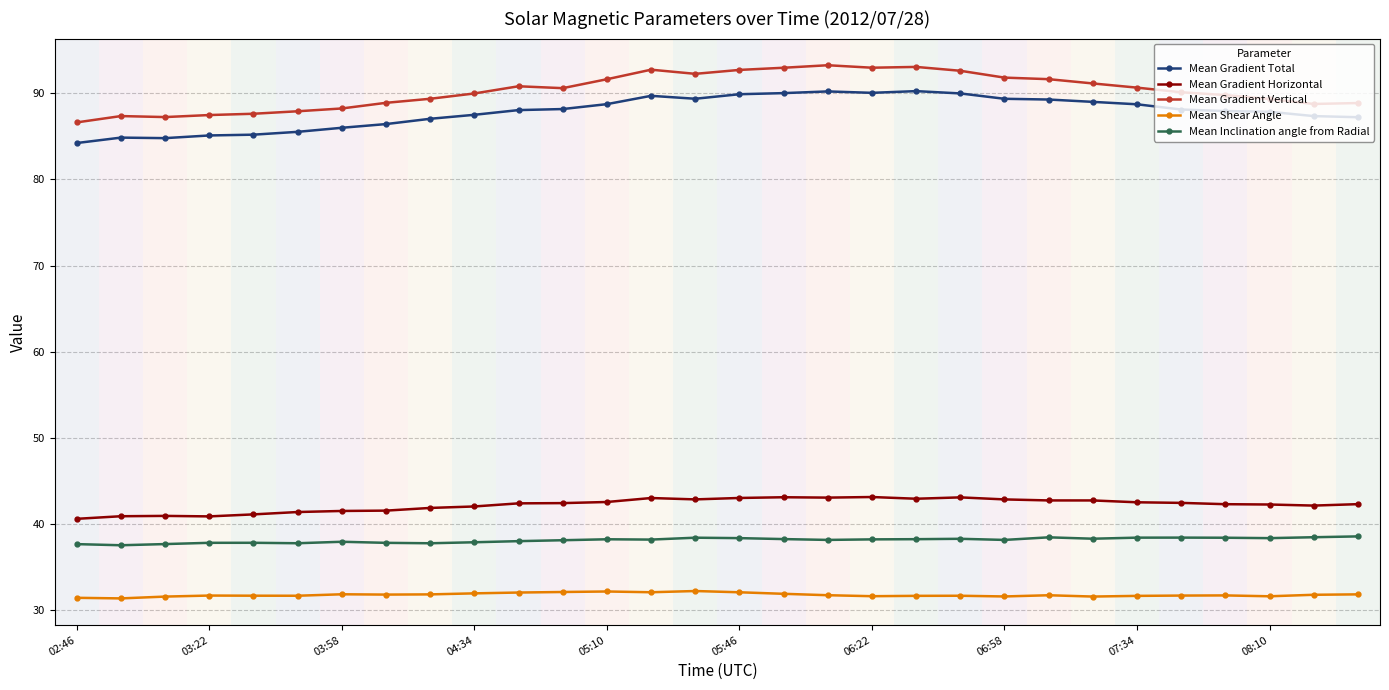

What is the value of the Mean Gradient Horizontal point at the 11th from the left?

42.4